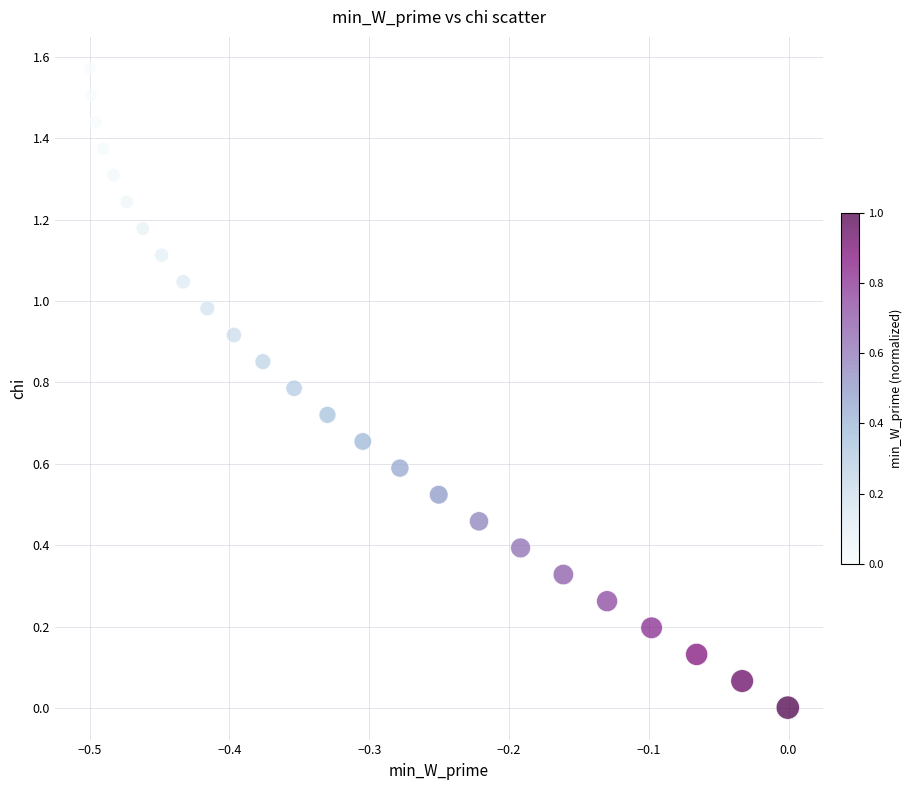

How many data points are displayed?

25